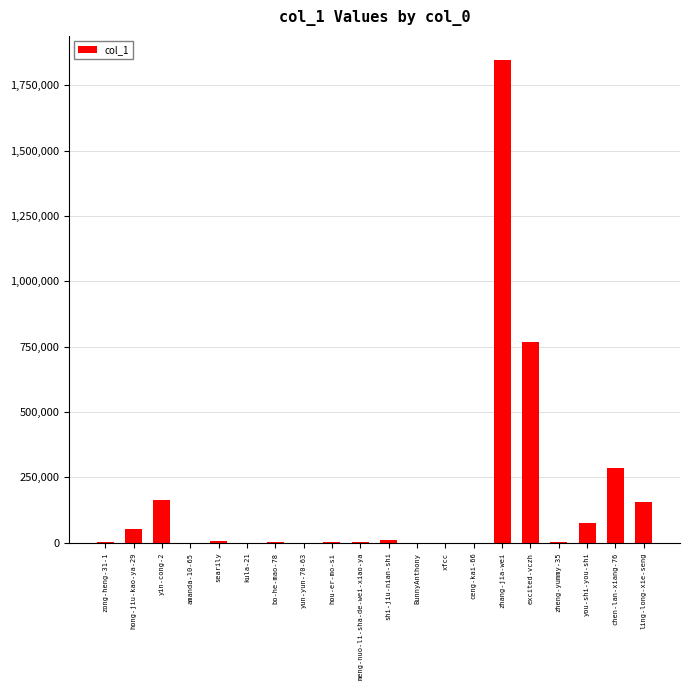

At which label is the value closest to 923661?

excited-vczh